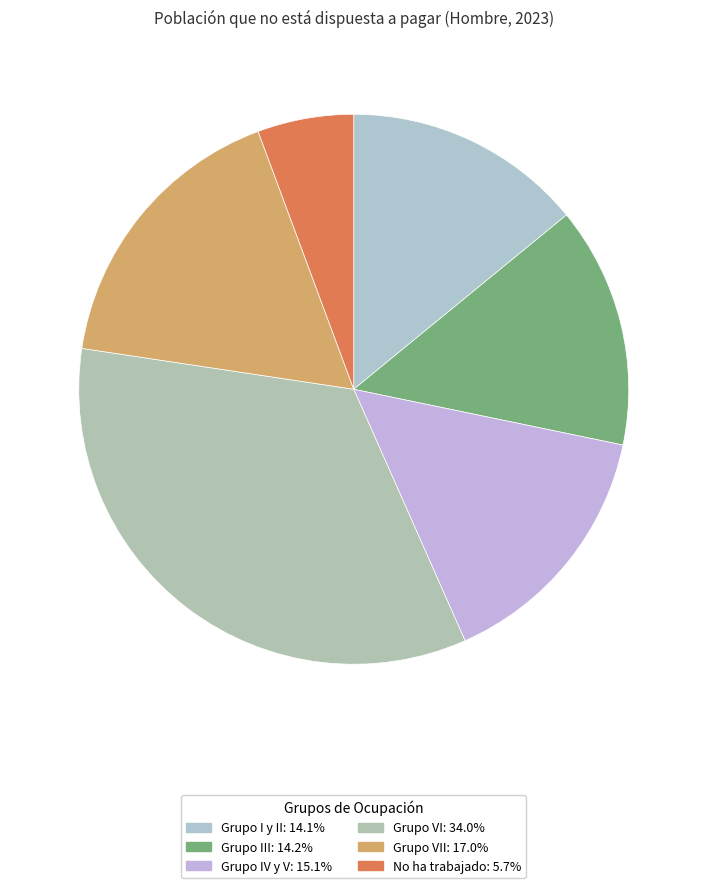

Count the number of slices in the pie.

6